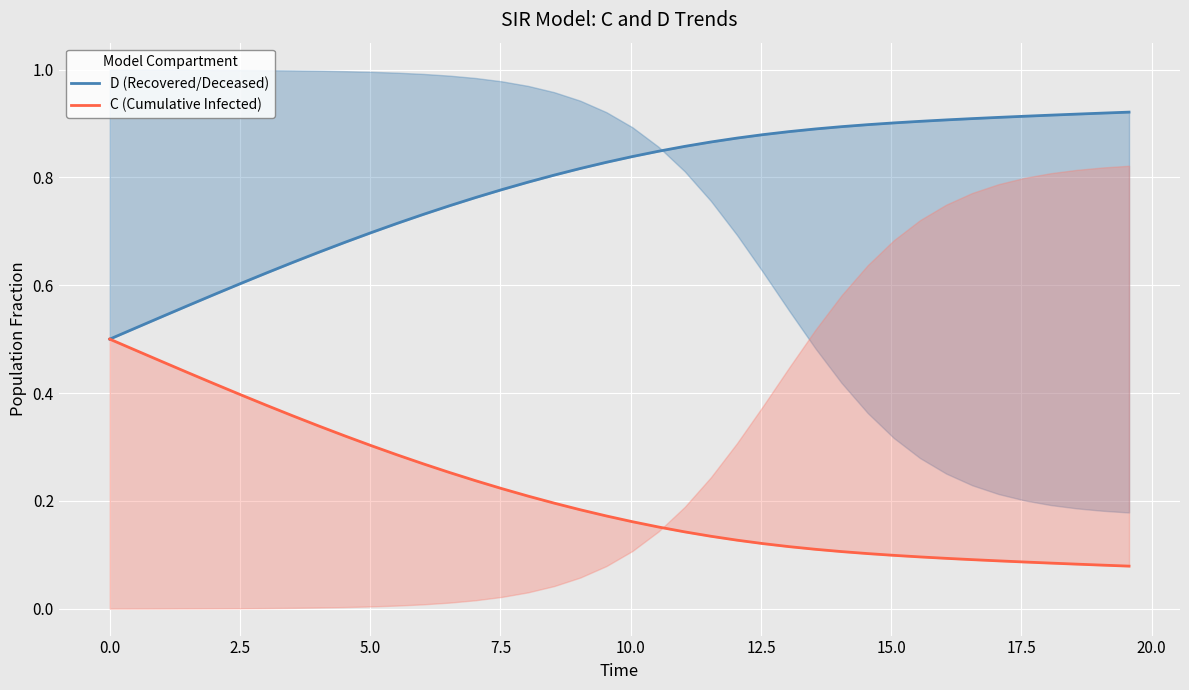

How many C (Cumulative Infected) values are between 0 and 1?

40